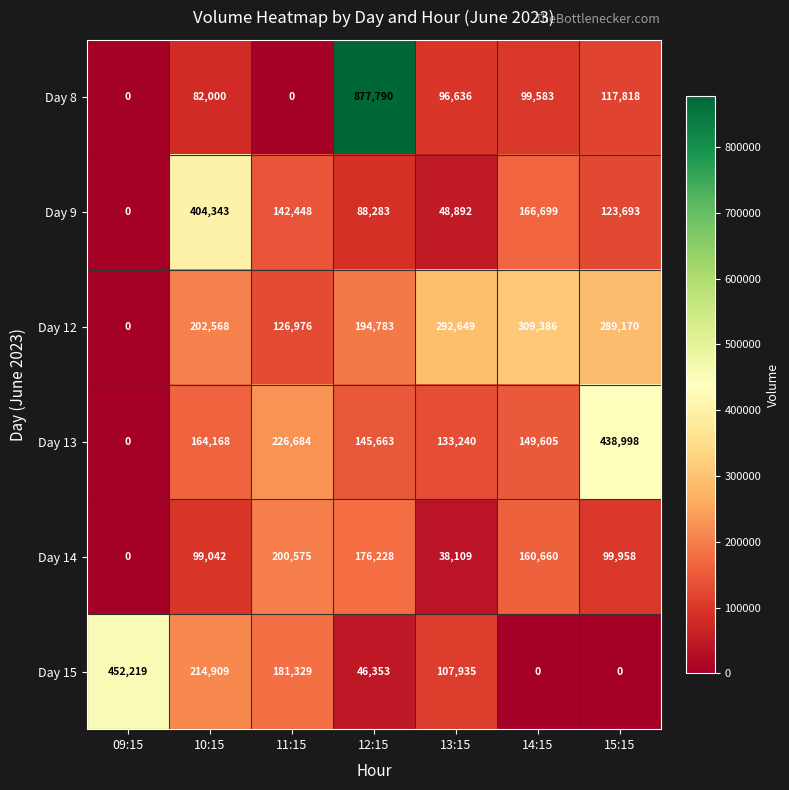

Which series has the widest spread of values?

Day 8